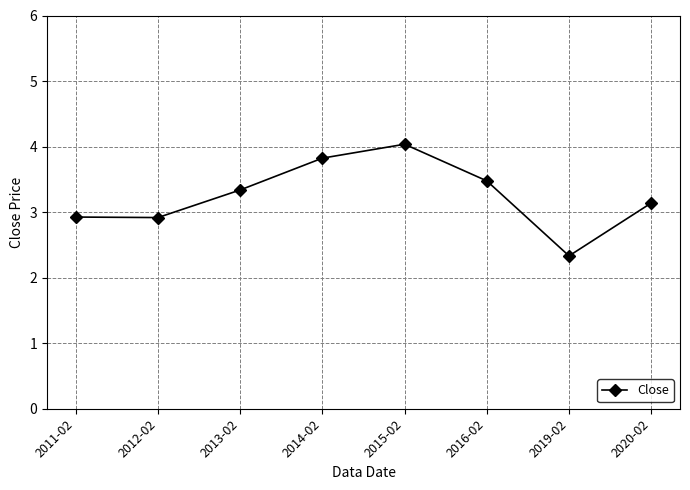

The chart shows a value of 3.3 at 2013-02. True or false?

True